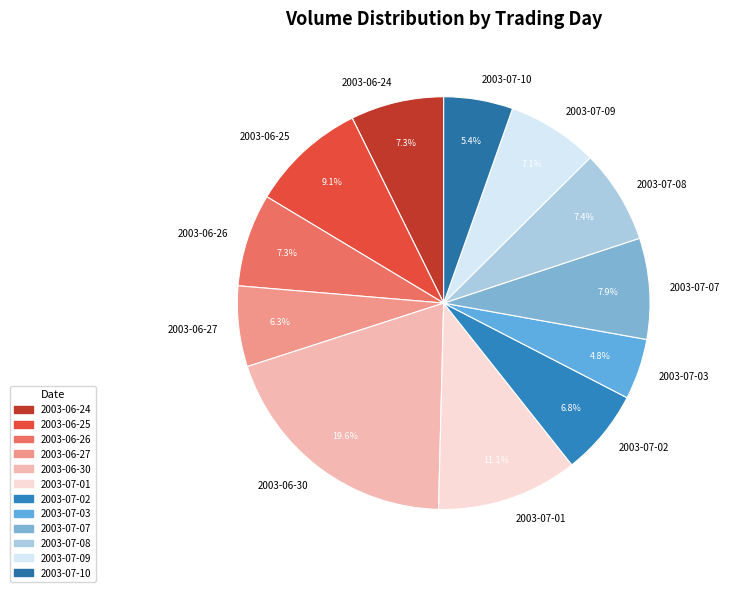

Approximately how many times larger is the value at 2003-06-26 compared to 2003-06-25?

0.8